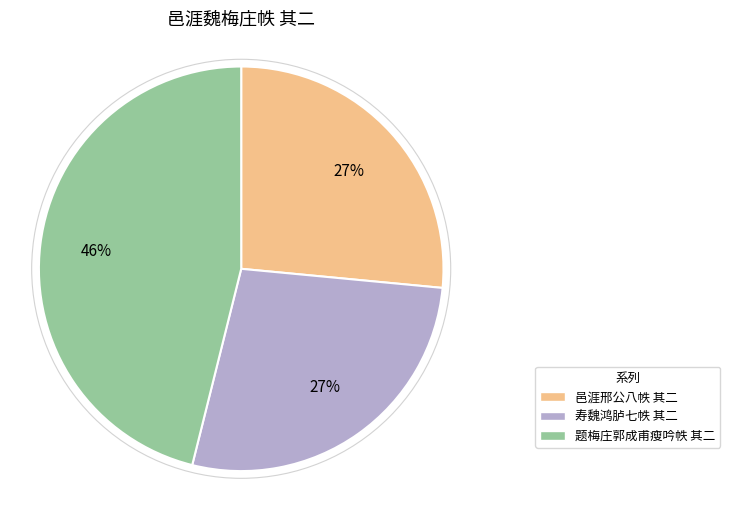

To the nearest percent, what is the average slice percentage?

33%